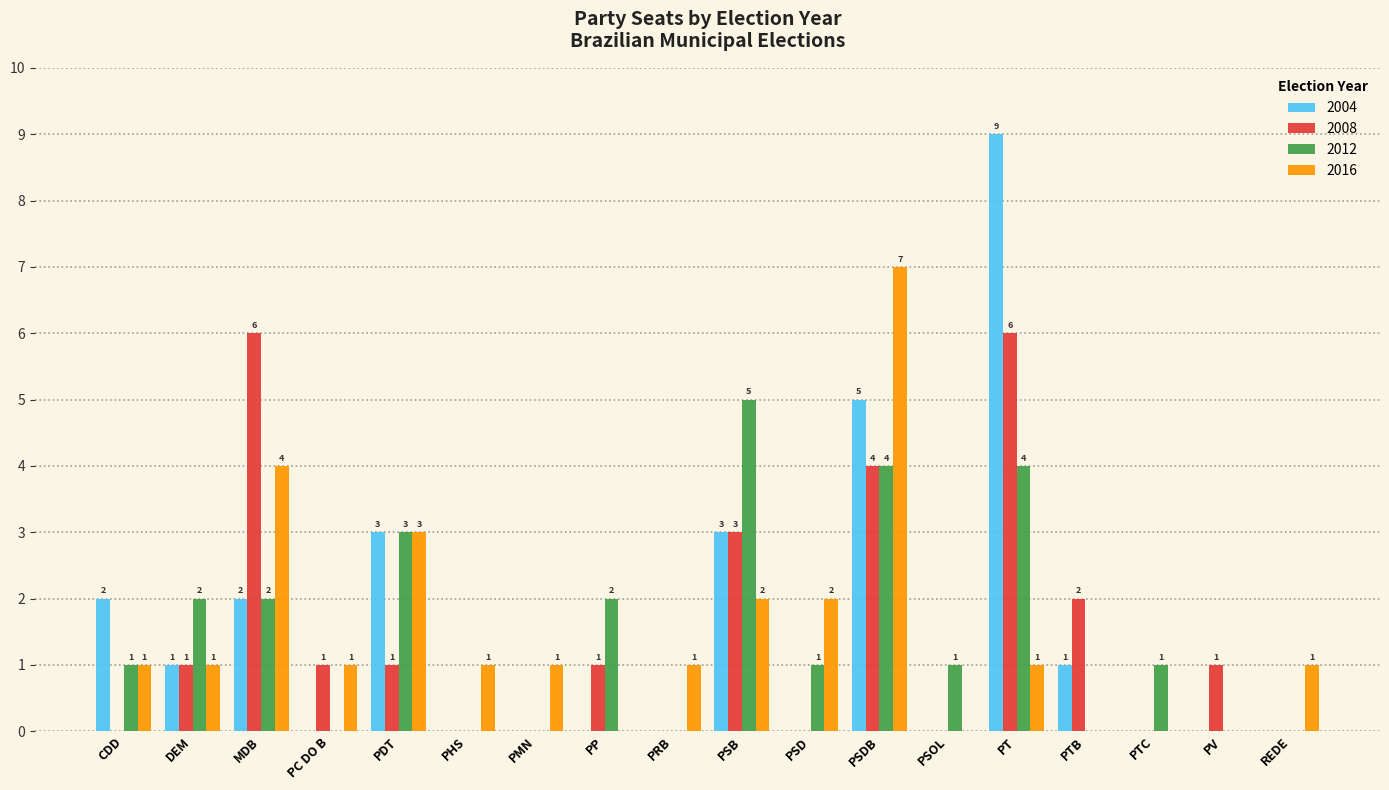

Reading left to right, transcribe all the data shown in this chart.

2004: 2	1	2	0	3	0	0	0	0	3	0	5	0	9	1	0	0	0
2008: 0	1	6	1	1	0	0	1	0	3	0	4	0	6	2	0	1	0
2012: 1	2	2	0	3	0	0	2	0	5	1	4	1	4	0	1	0	0
2016: 1	1	4	1	3	1	1	0	1	2	2	7	0	1	0	0	0	1